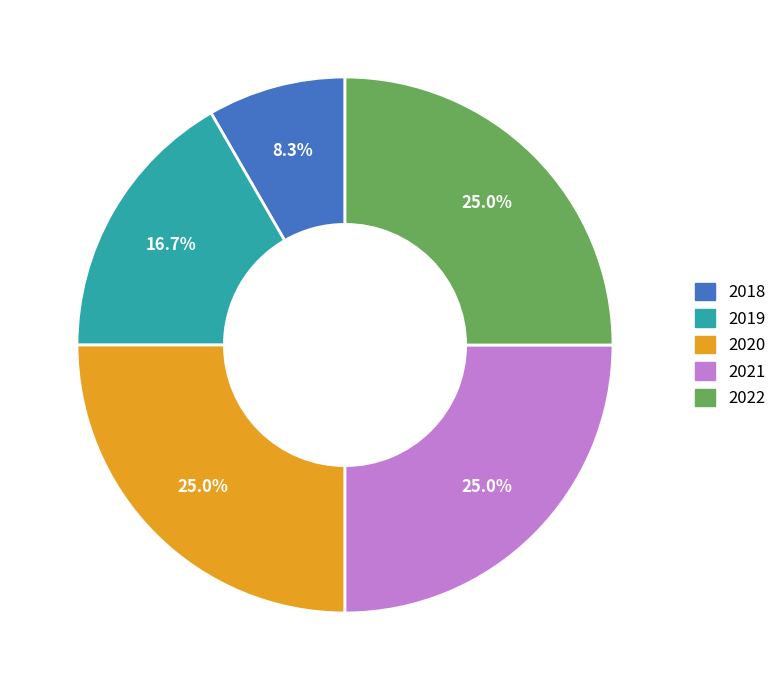

How much of the chart is everything except 2018?

91.7%